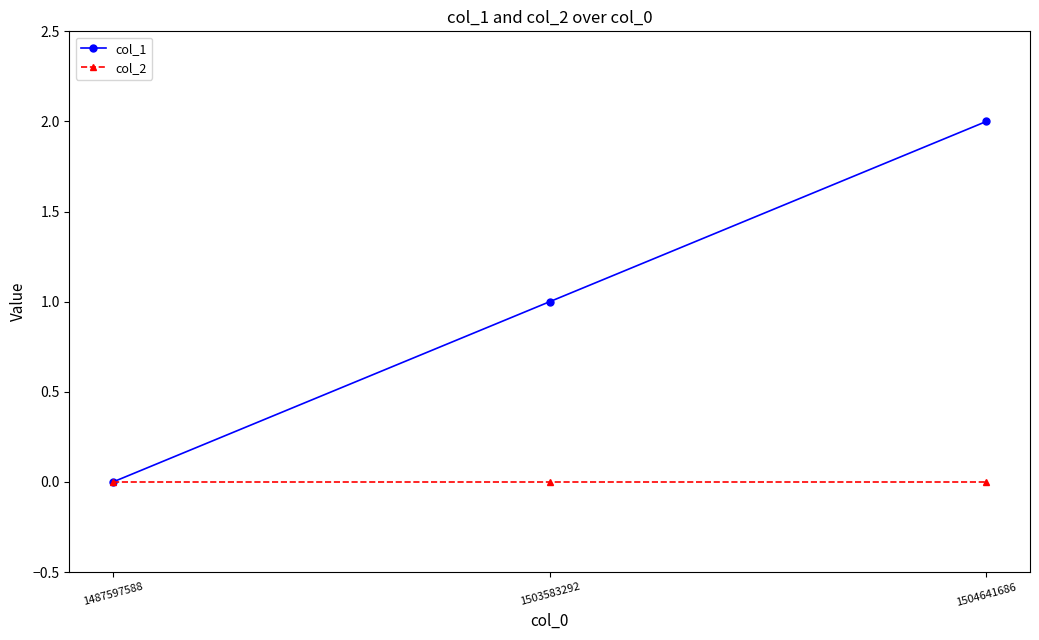

Rank the series at 1504641686 from highest to lowest value.

col_1, col_2